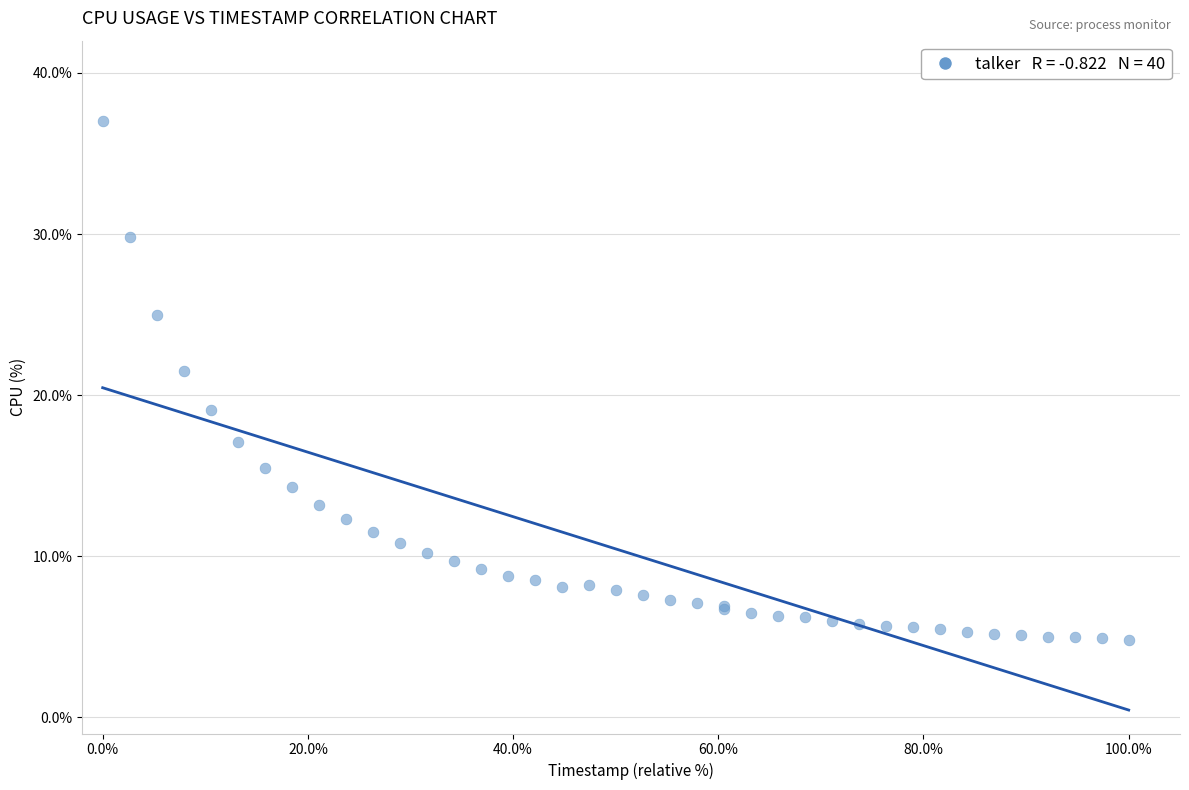

What Y value in the scatter plot is closest to 20?

19.1